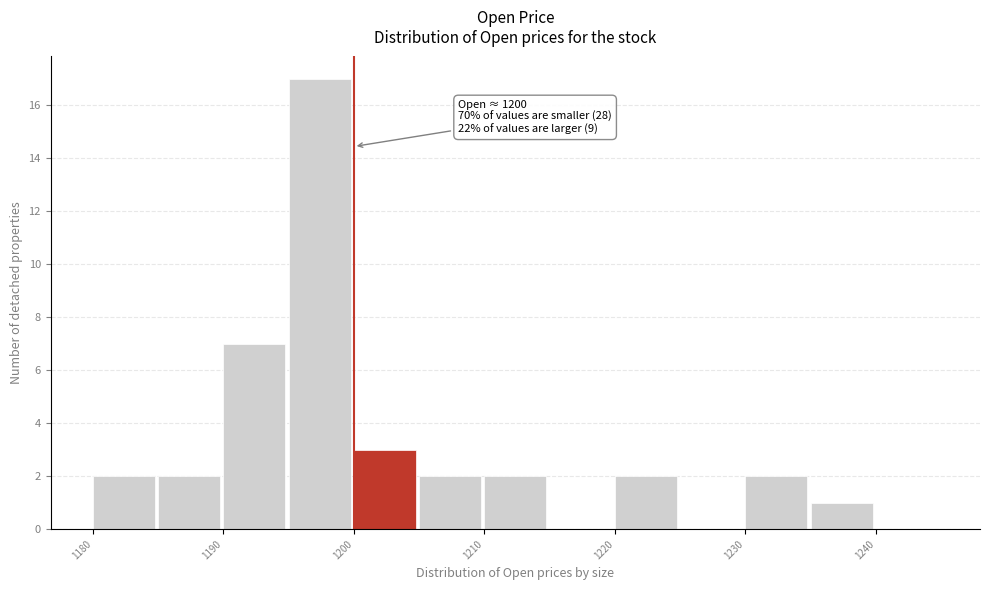

Over which range of the x-axis is the bar tallest?

1195 to 1200